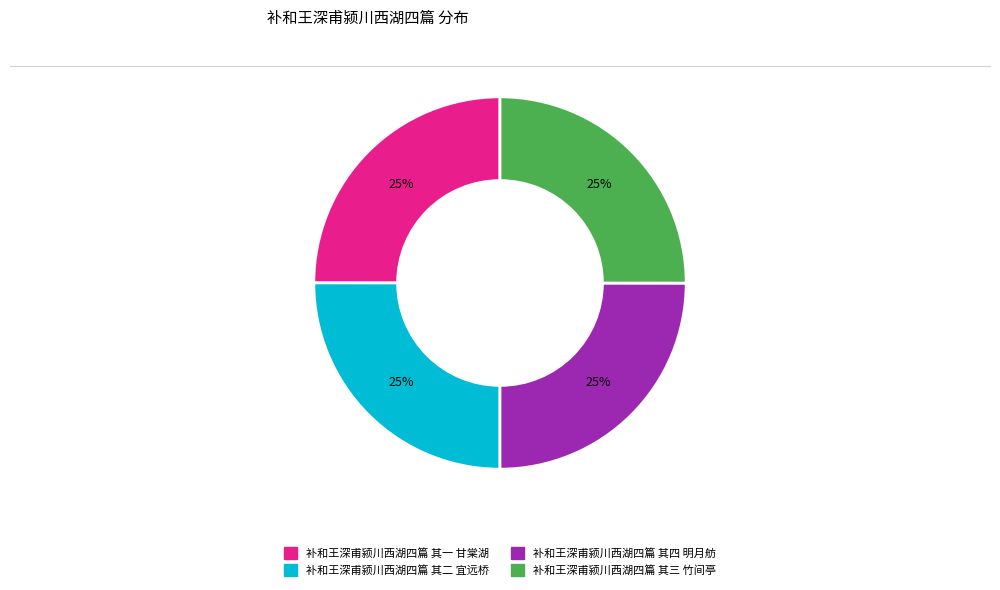

True or false: 补和王深甫颍川西湖四篇 其四 明月舫 accounts for 11% of the total.

False